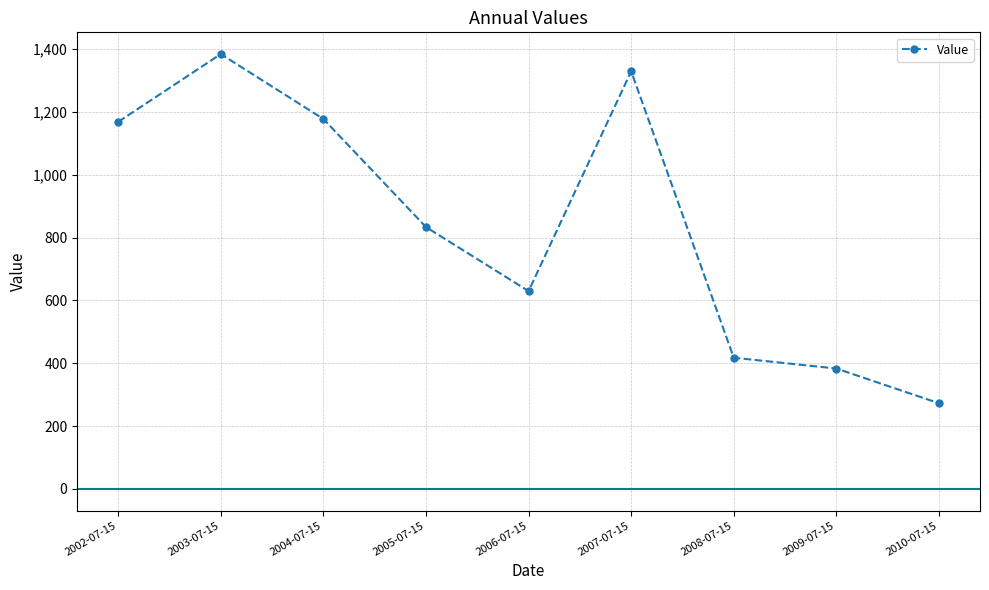

The chart shows a value of 1329.2 at 2007-07-15. True or false?

True